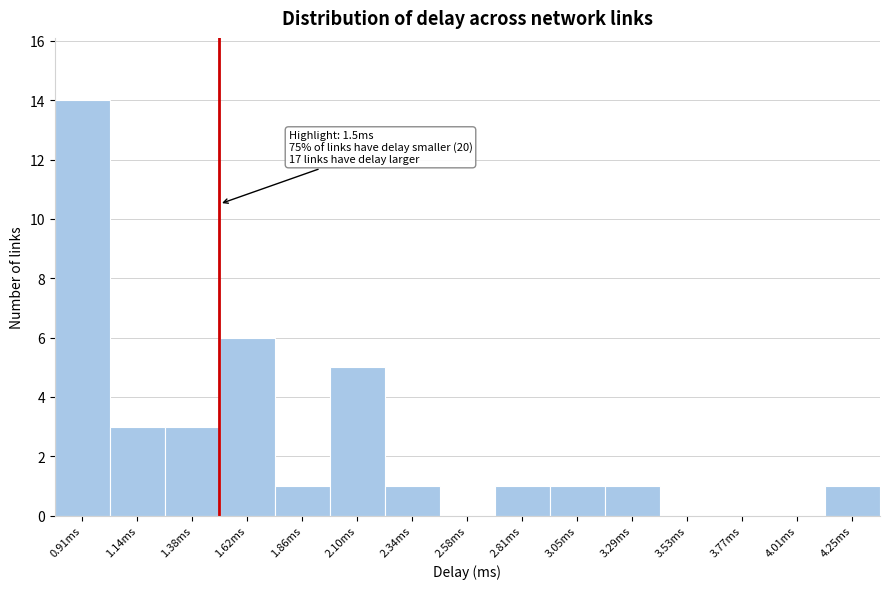

Which range on the x-axis has the tallest bar?

0.80 to 1.00